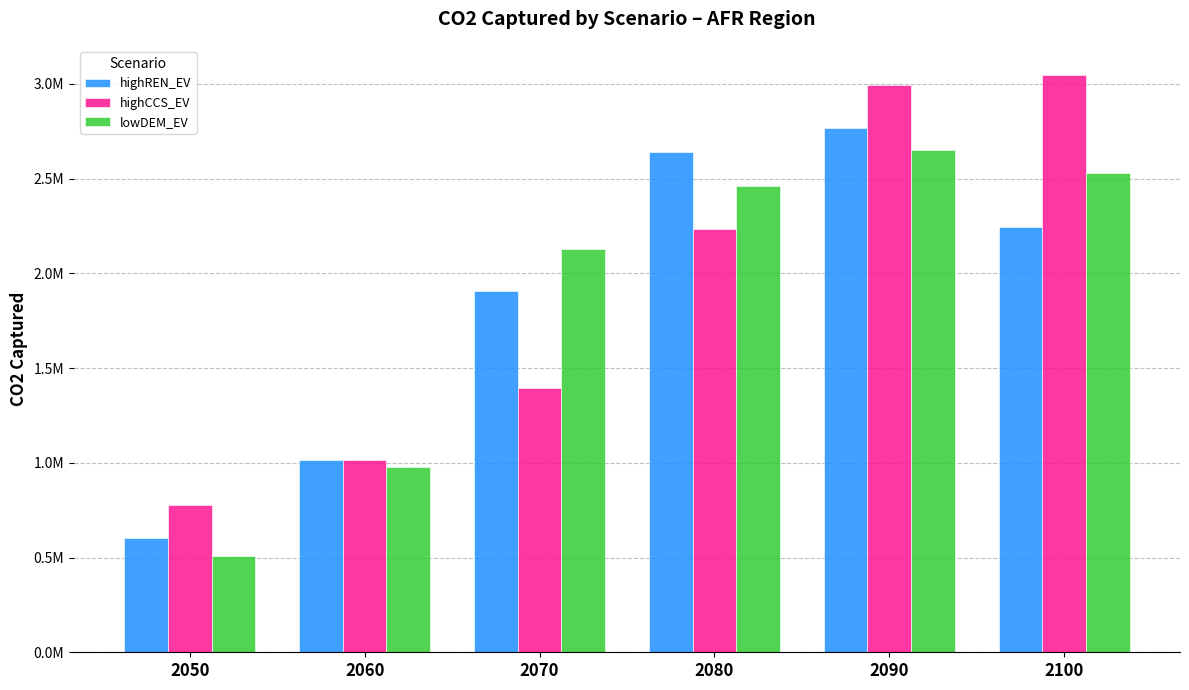

True or false: s02_BHP_cum2dt_highREN_EV has a value of 304040.0 at 2060.

False